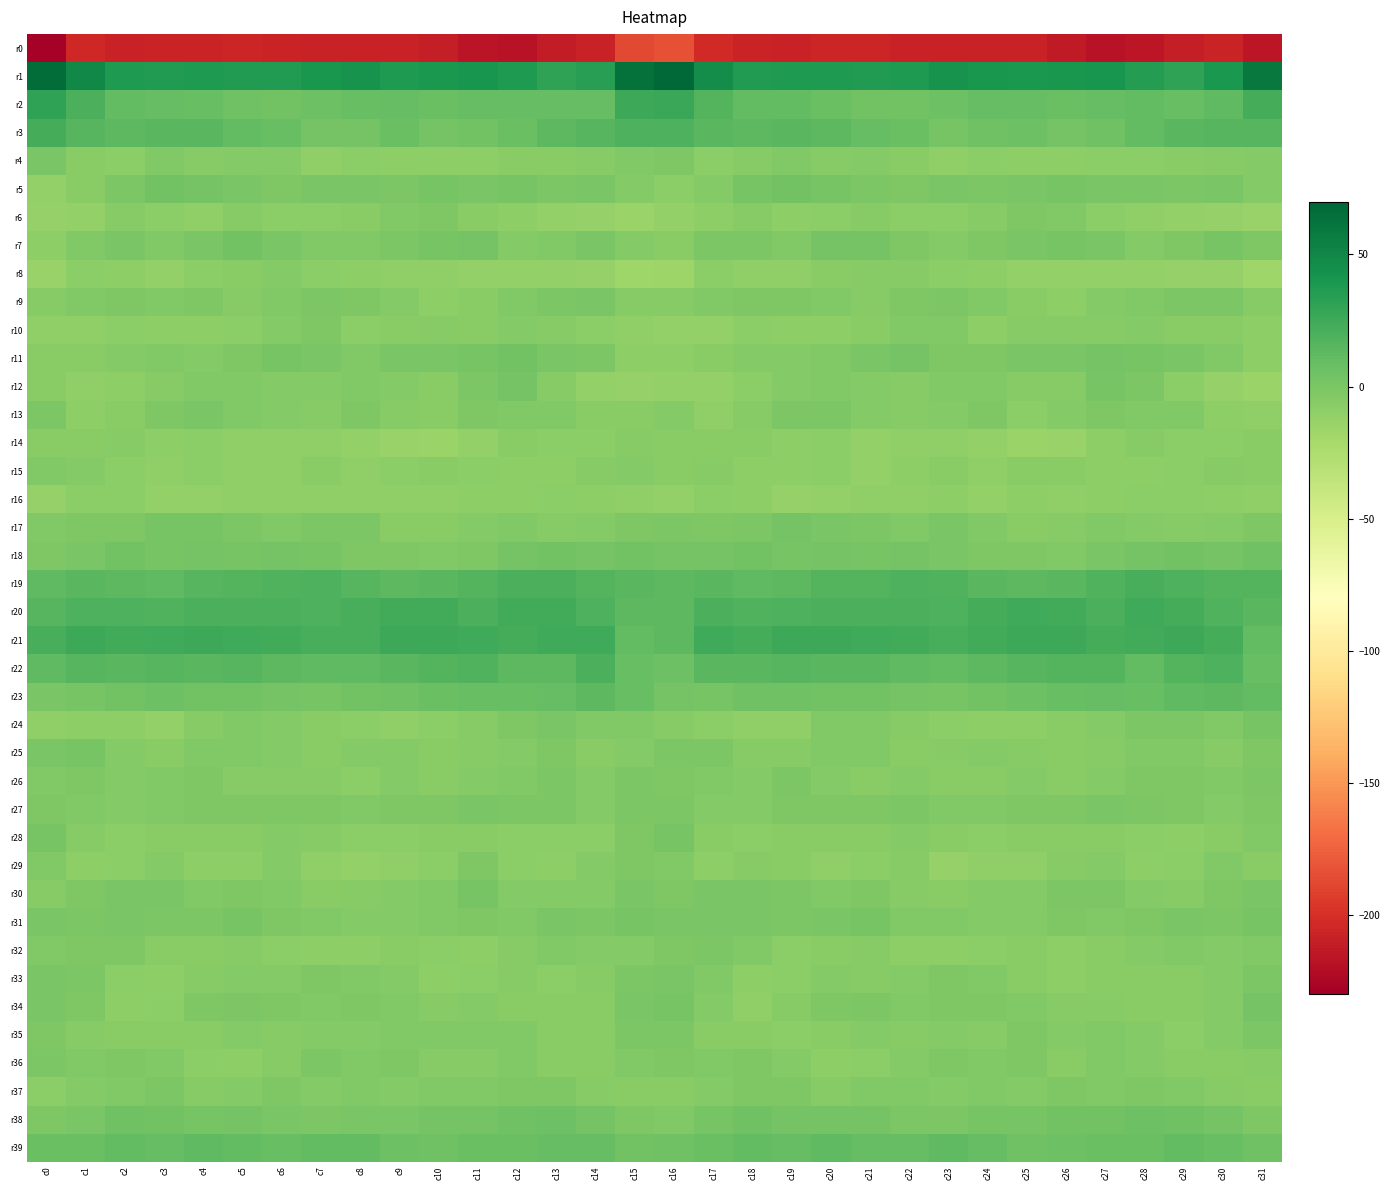

Which series has the largest range (max minus min)?

r0